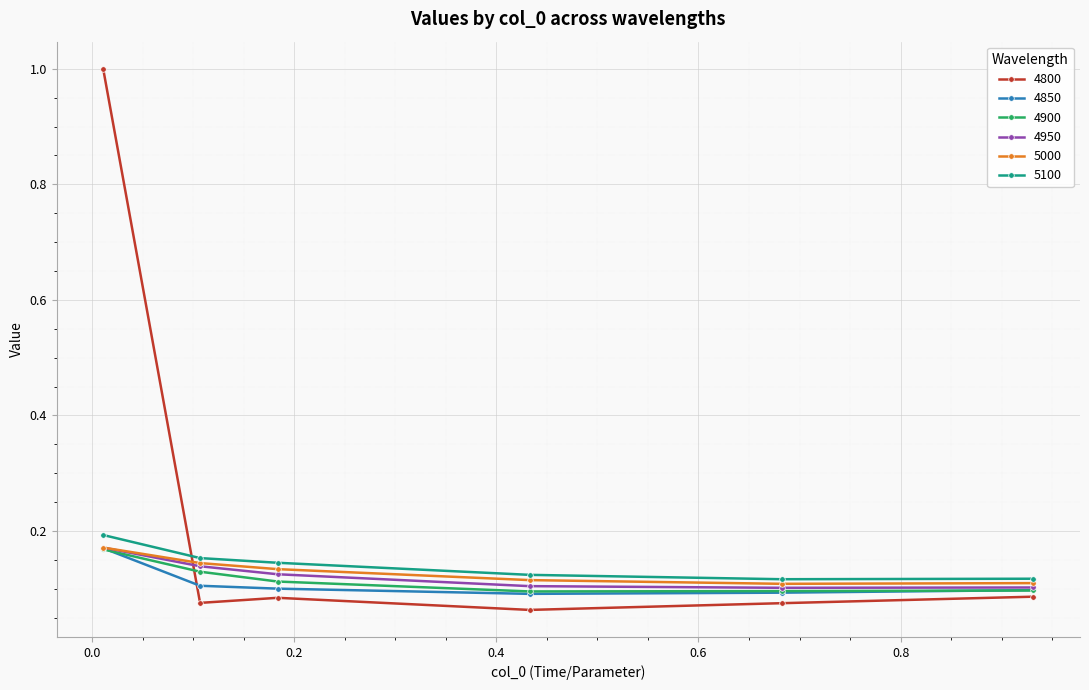

True or false: 4800 has more than 2 interior local peaks.

False